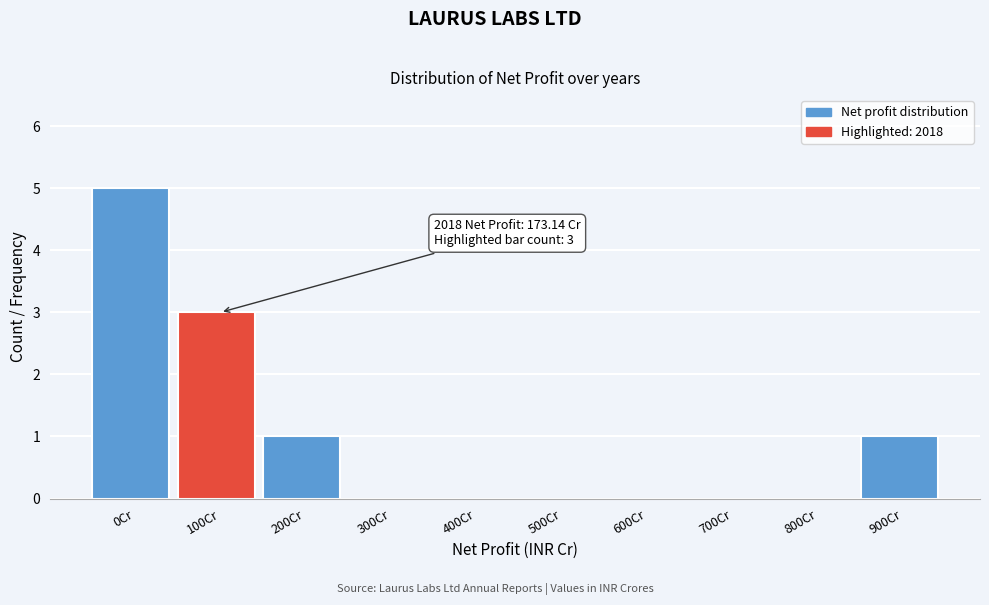

Reading left to right, extract all data points from this chart.

0Cr=5	100Cr=3	200Cr=1	300Cr=0	400Cr=0	500Cr=0	600Cr=0	700Cr=0	800Cr=0	900Cr=1